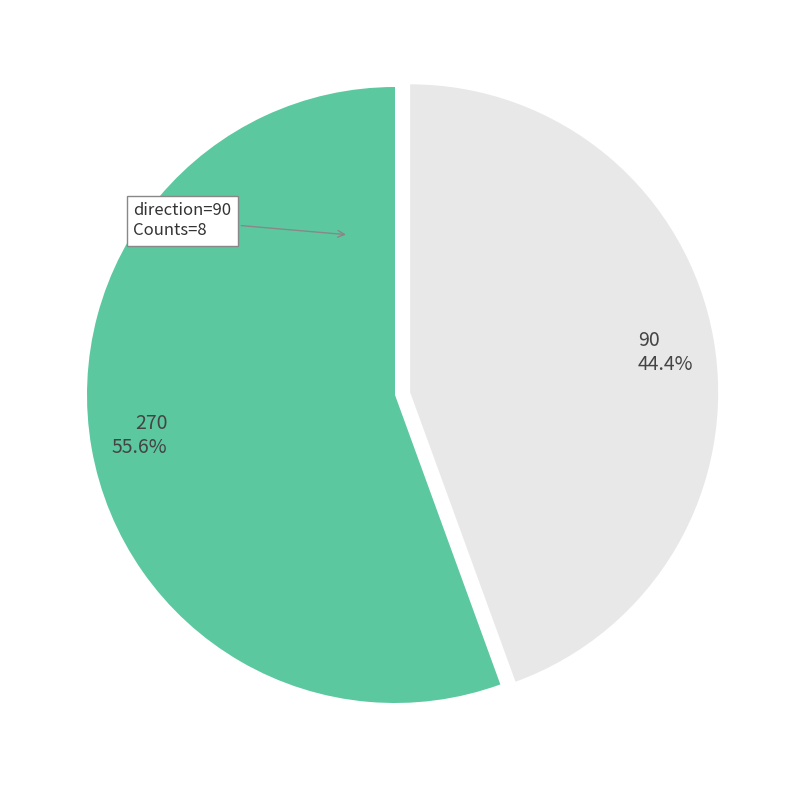

What is the largest slice in the pie chart?

270